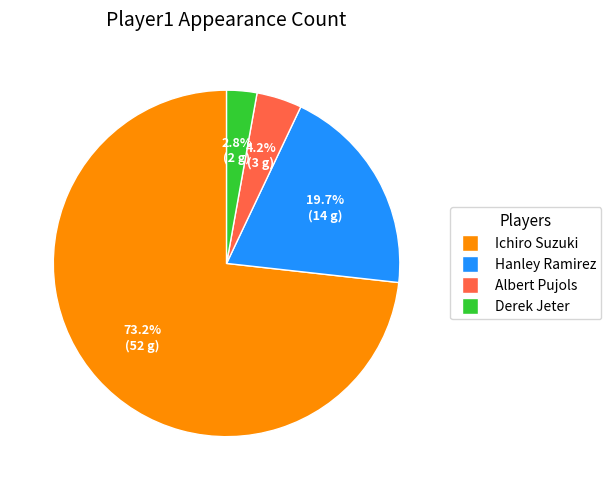

True or false: Derek Jeter accounts for 3% of the total.

True